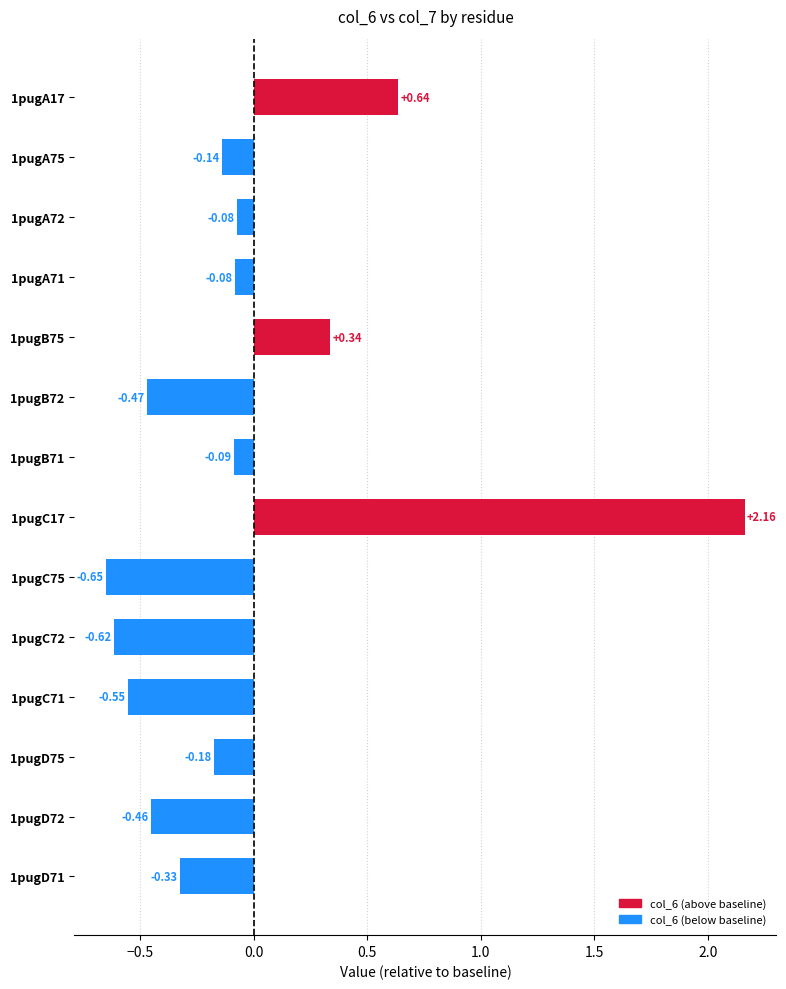

What is the change in value from 1pugB75 to 1pugD72?

-0.8